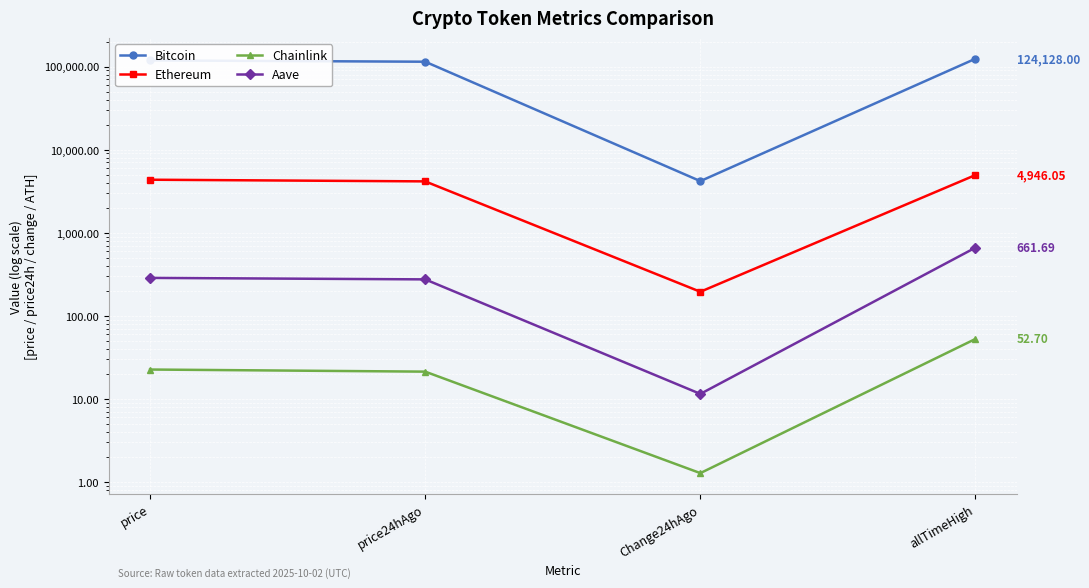

How many values in the Ethereum series exceed 4343?

2